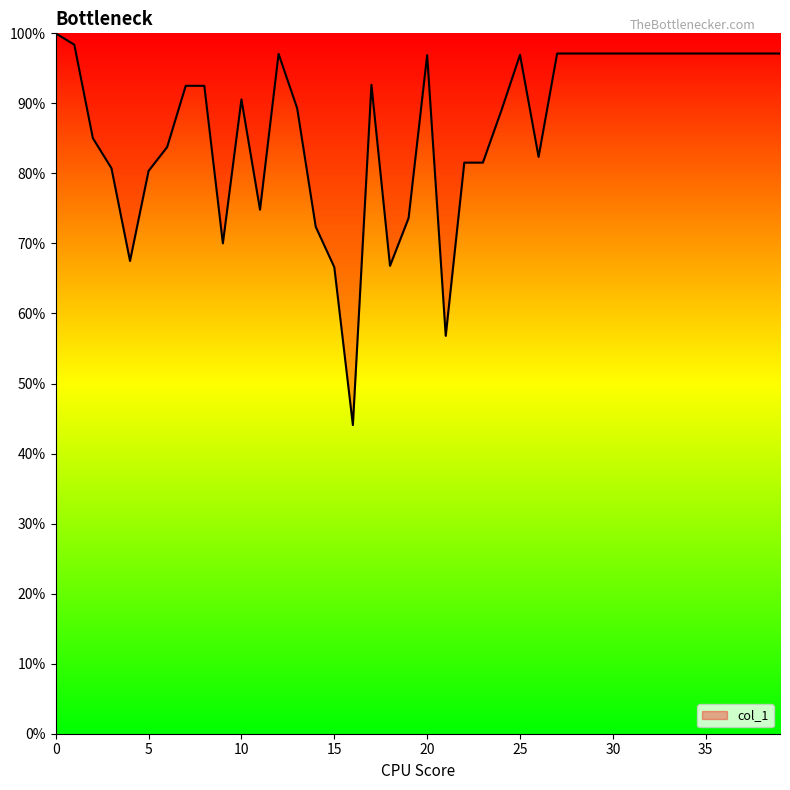

What is the average value?

86.7